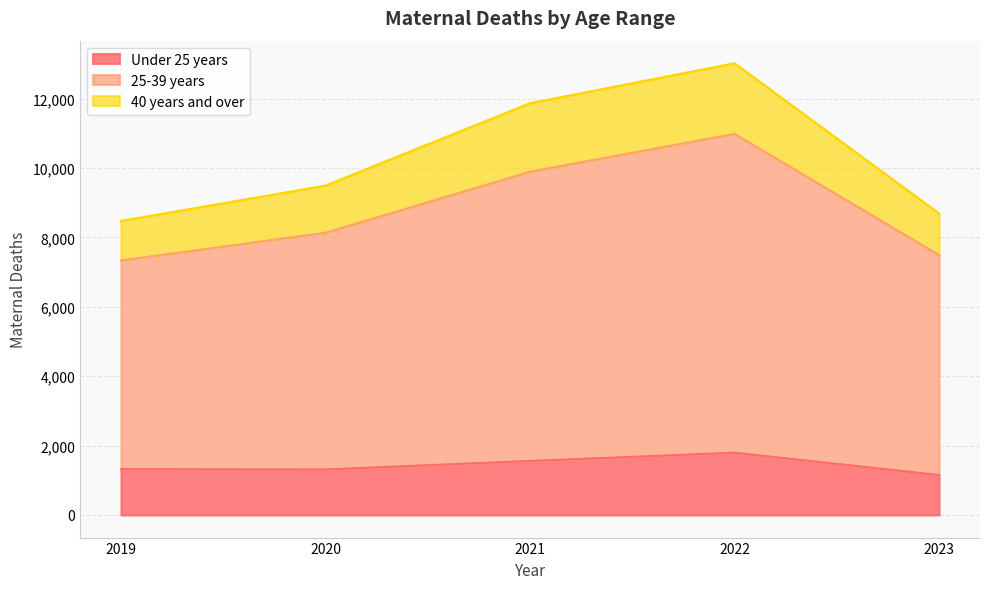

True or false: Under 25 years and 25-39 years intersect in this chart.

False